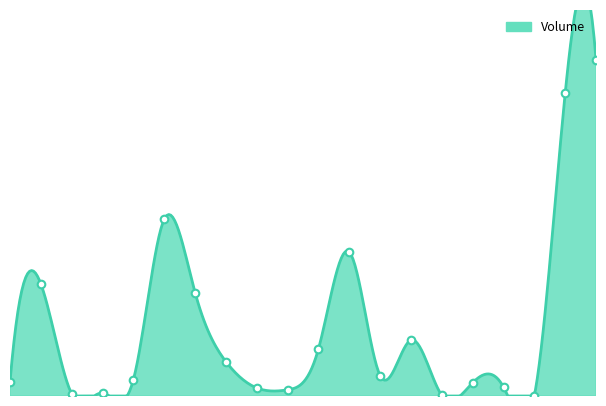

What is the ratio of the value at 08:30 to the value at 05:45?

41.6